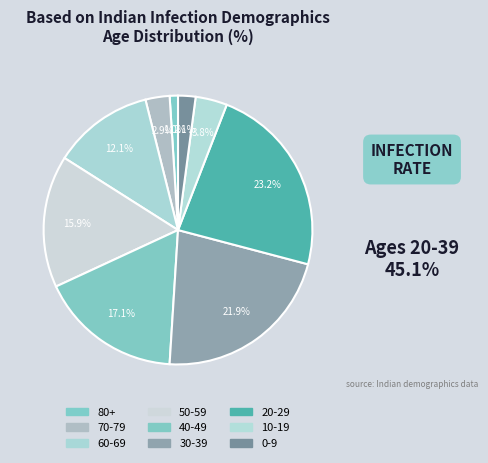

Is there any slice that represents more than half of the pie?

No